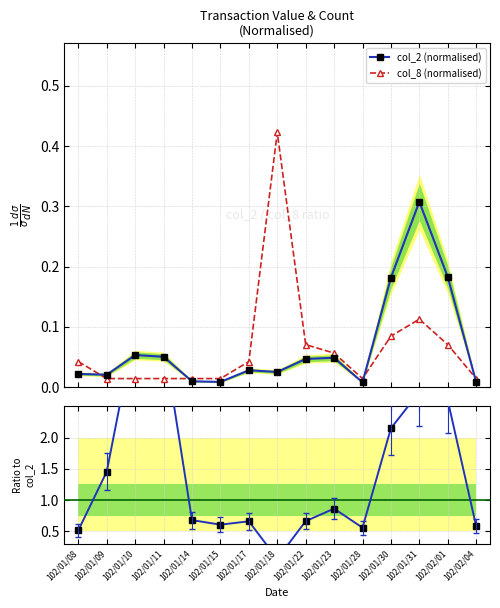

Is it true that col_2 (normalised) equals 0.0 at 102/01/17?

False